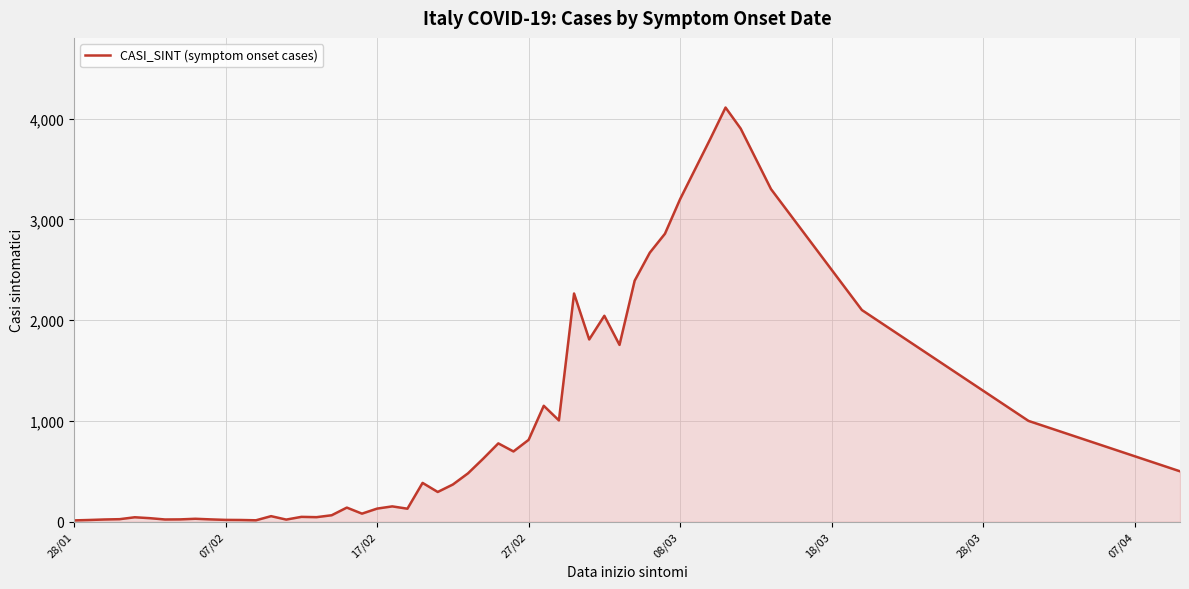

True or false: there are more than 2 points higher than both neighbors.

True